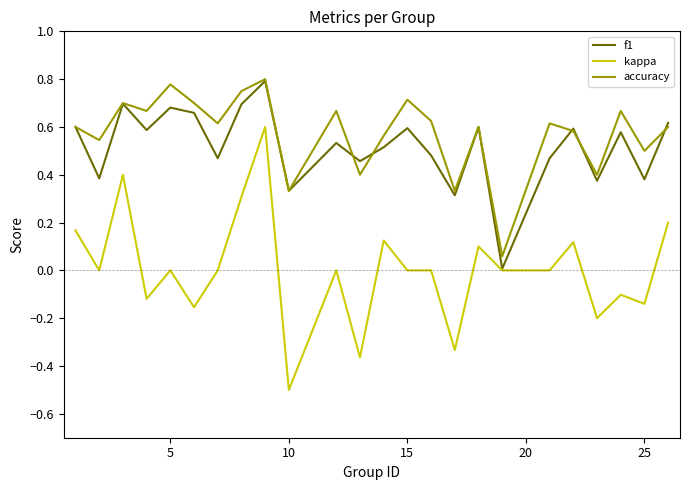

Which series has the widest spread of values?

kappa